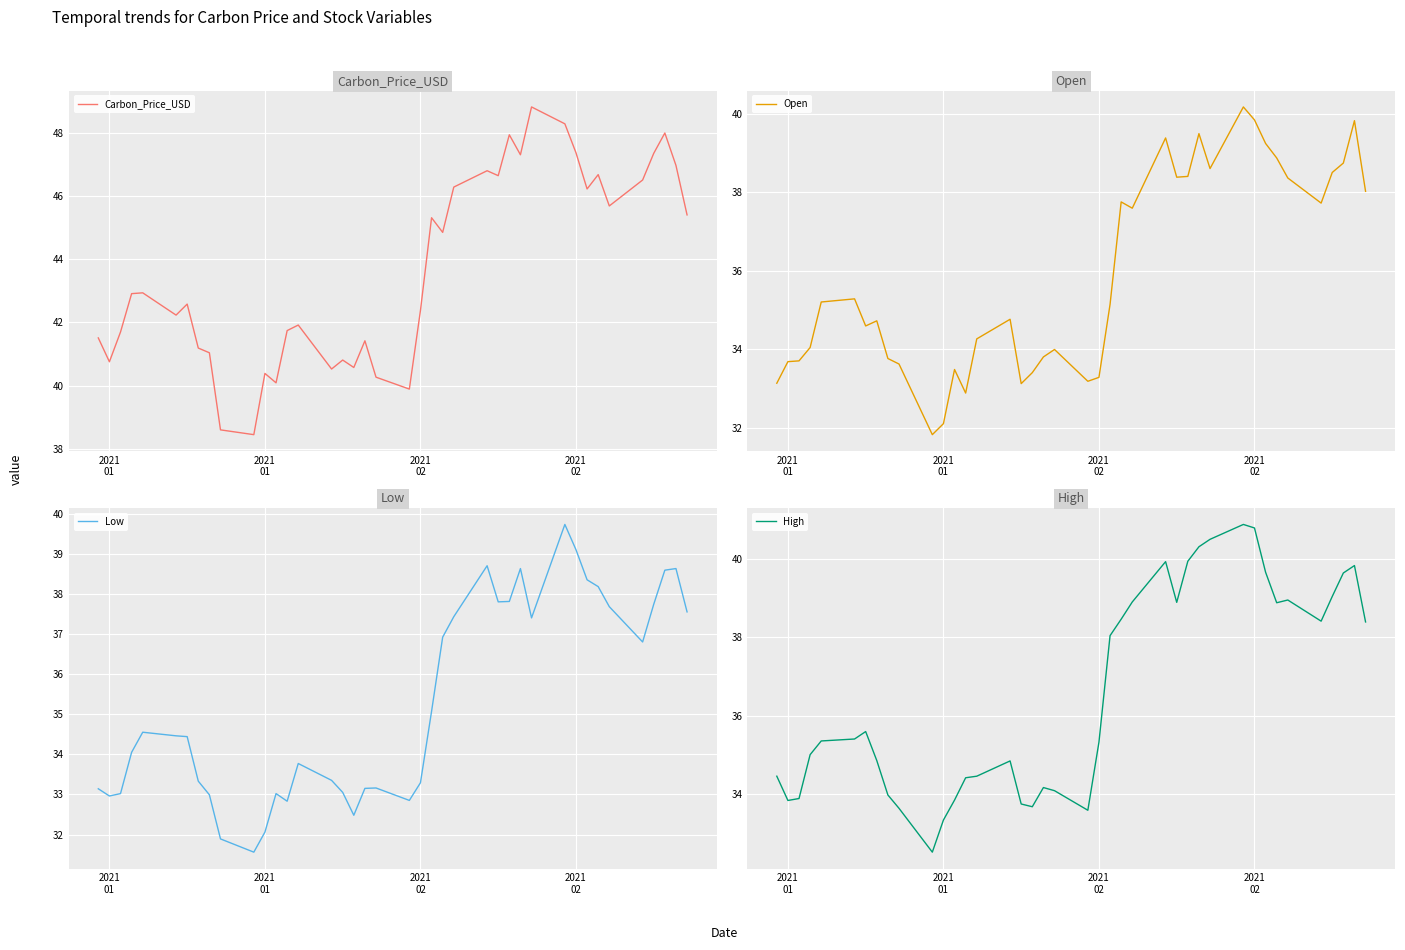

The value of Open at 26 is 63.2. True or false?

False